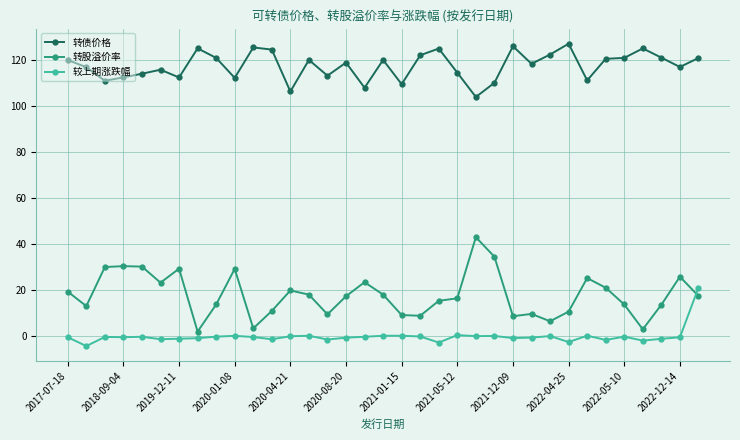

True or false: 转债价格 has more than 1 points higher than both neighbors.

True